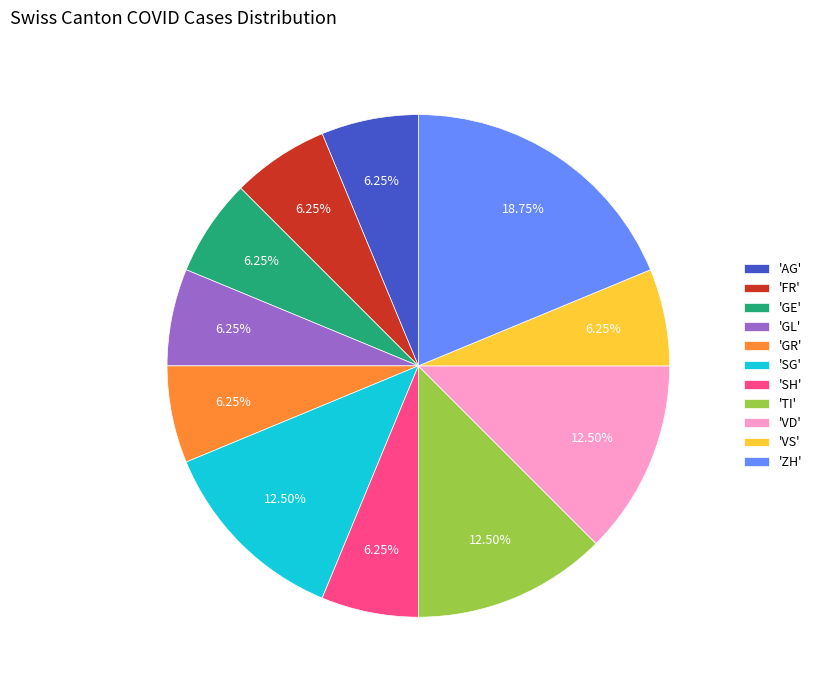

Does 'TI' represent more than half of the total?

No